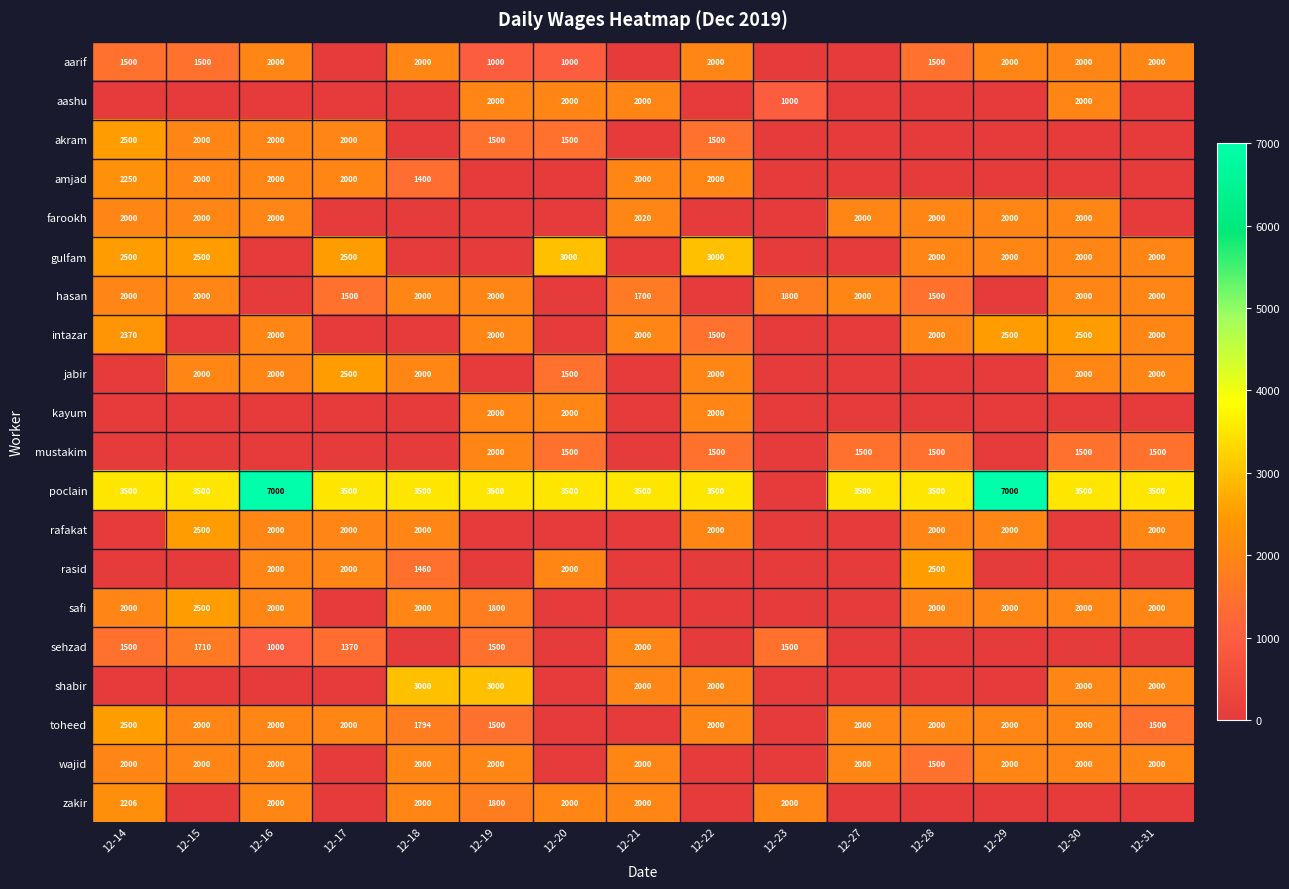

What is the spread (max minus min) of values at 12-22?

3500